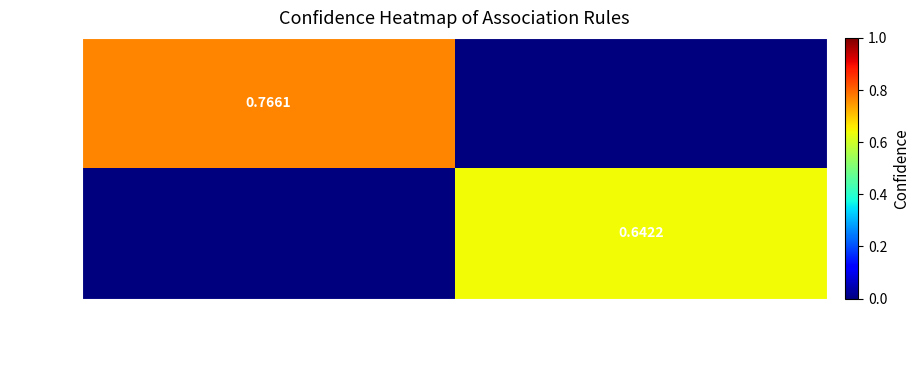

Is the value of Row 0 at {1515966223523303314} greater than the value of Row 1 at {1515966223523303310}?

Yes